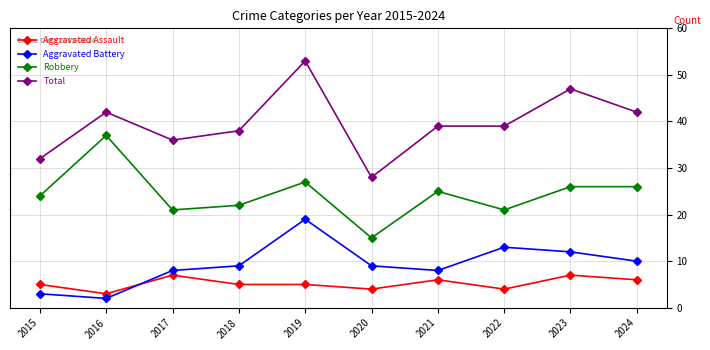

Rank the series by their maximum value, from lowest to highest.

Aggravated Assault, Aggravated Battery, Robbery, Total